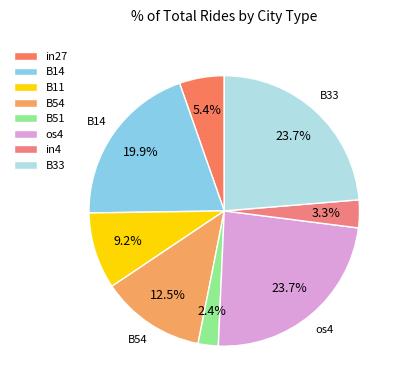

Is it true that B33 is 33% of the pie?

False